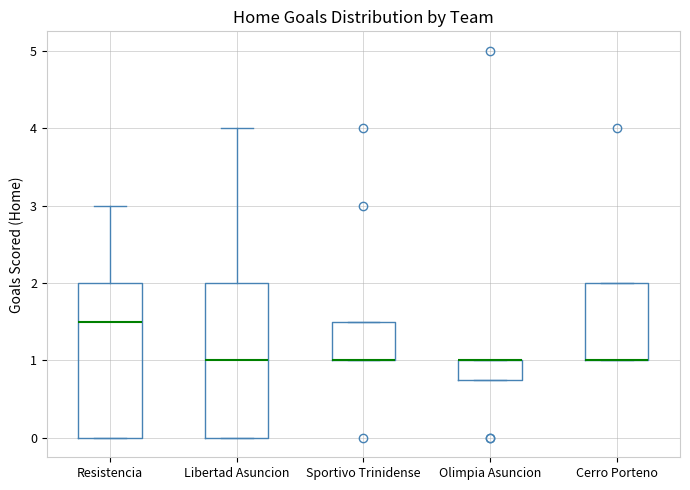

Where is the lower edge of the box for Olimpia Asuncion on the y-axis? The values are not printed on the chart, so give them approximately, as read against the axis.

0.8